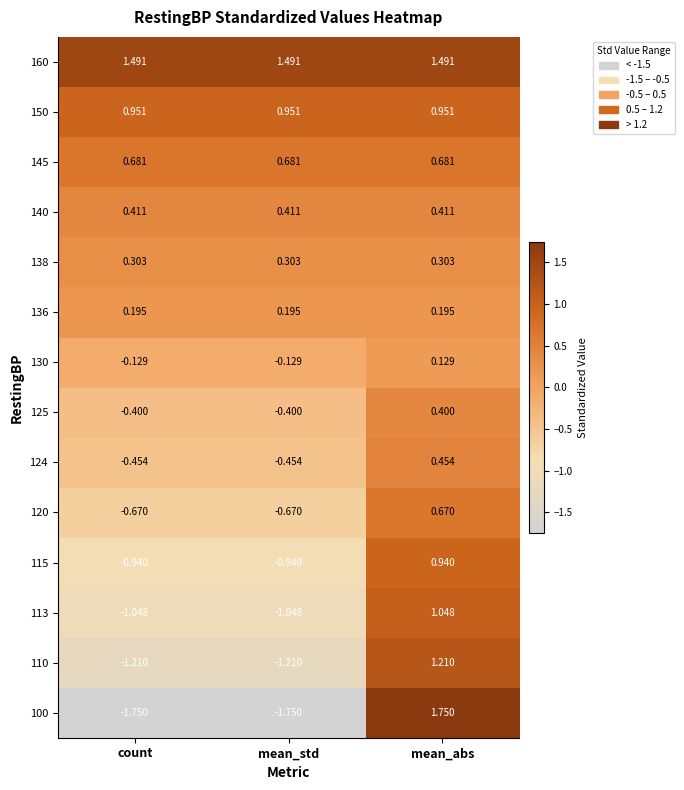

How many data points in 120 are less than 0?

2